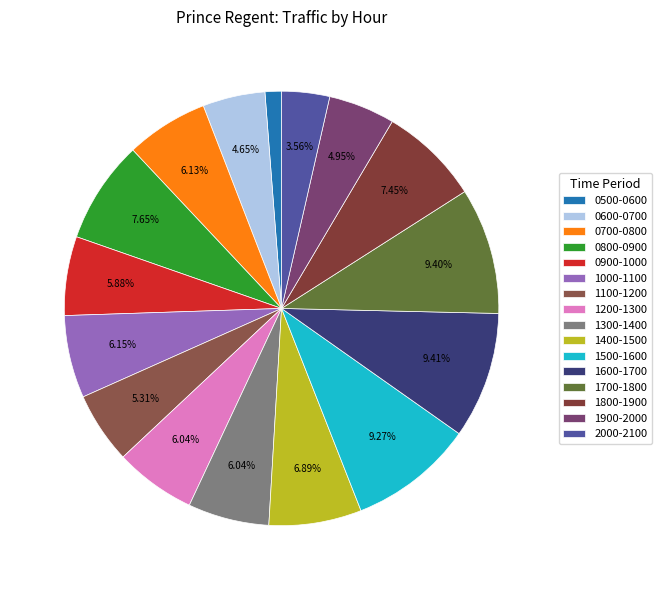

To the nearest percent, what is the average slice percentage?

6%